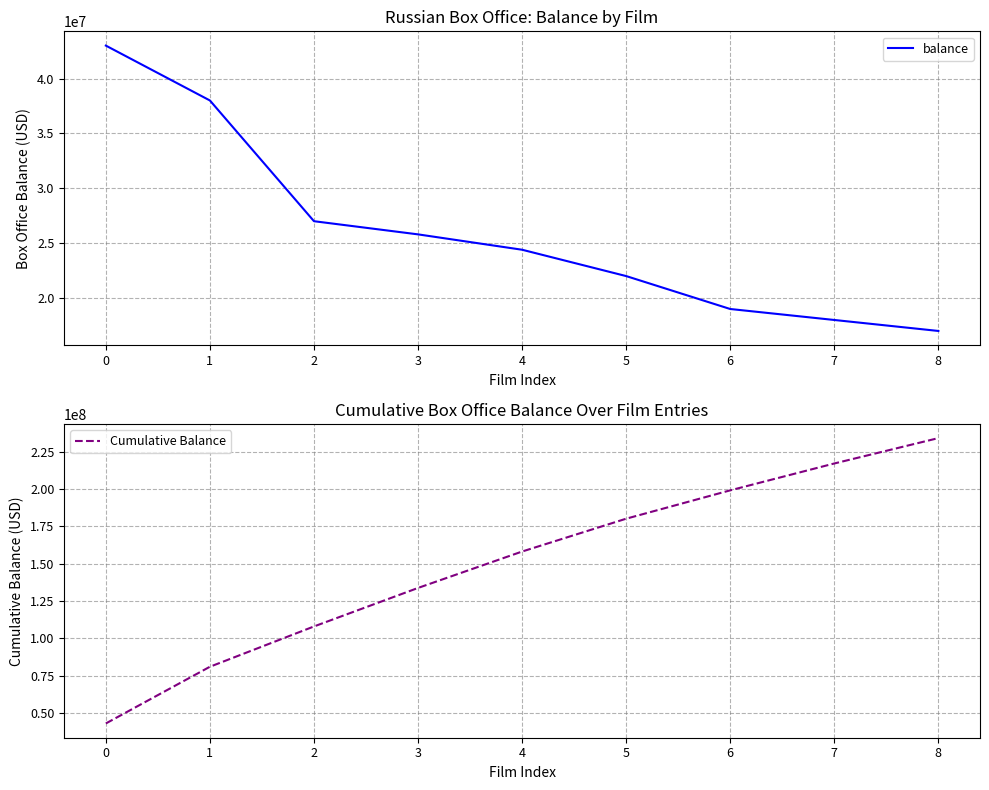

Which category has the highest value in the balance series?

0